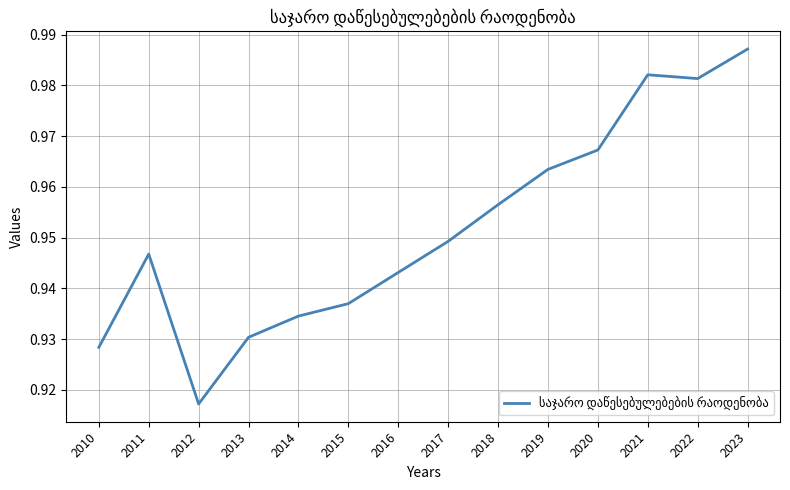

Is it true that the value at 2012 is 0.6?

False